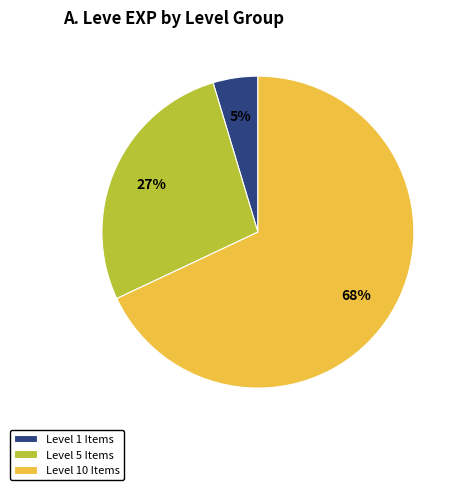

Is Level 10 Items the majority of the pie?

Yes